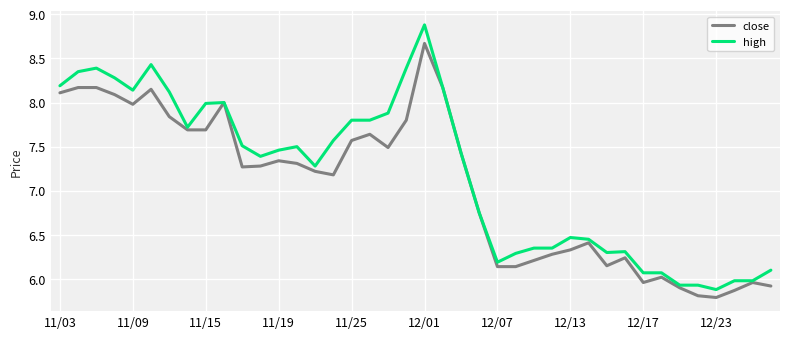

Which series has the largest total across all categories?

high